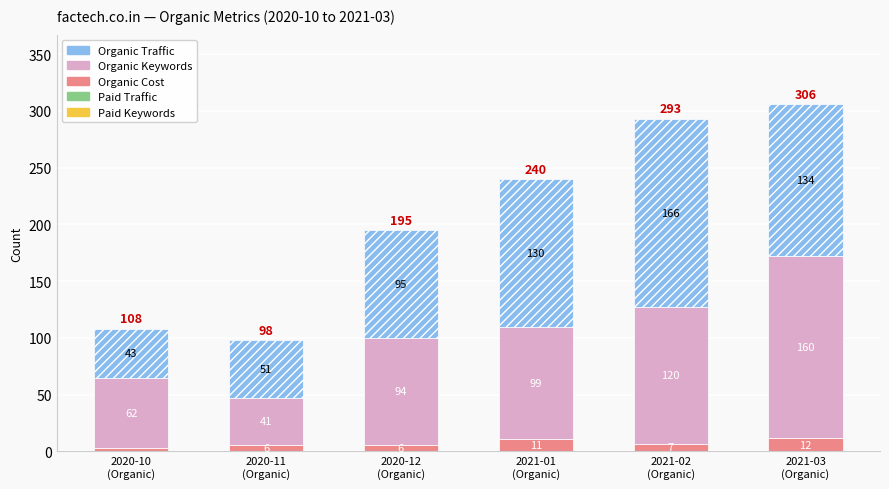

What is the total value across all series at 2021-01
(Organic)?

240